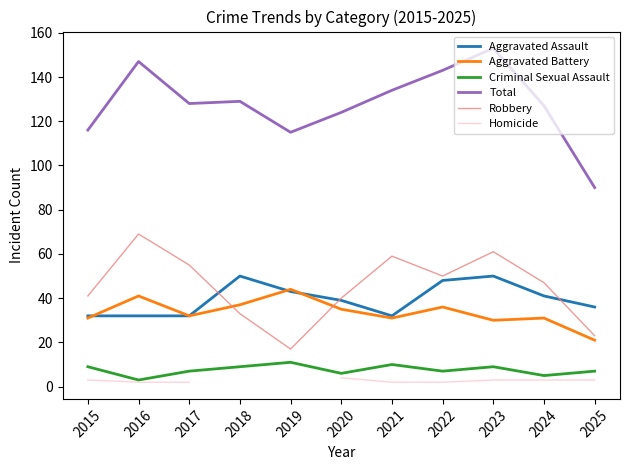

What is the average value of the Total series?

128